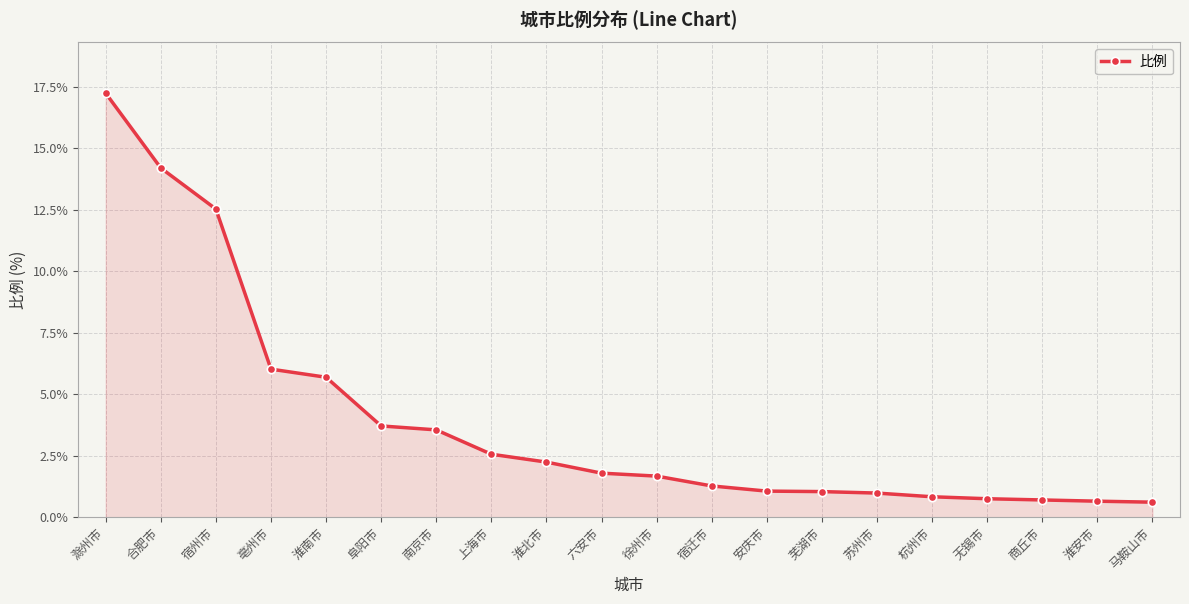

The value at 安庆市 is 1.8. True or false?

False